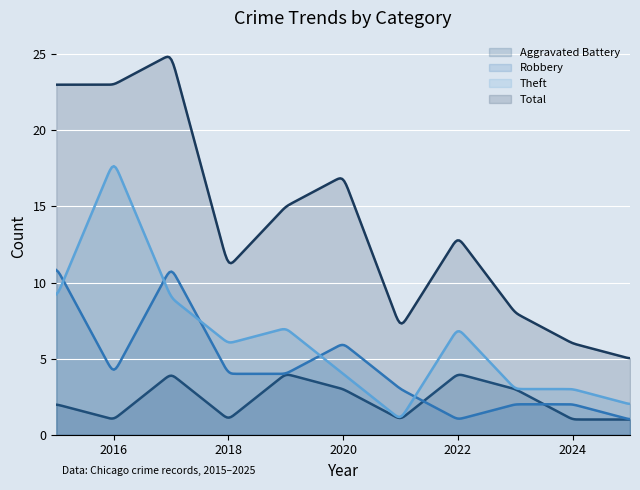

True or false: Robbery and Total intersect in this chart.

False